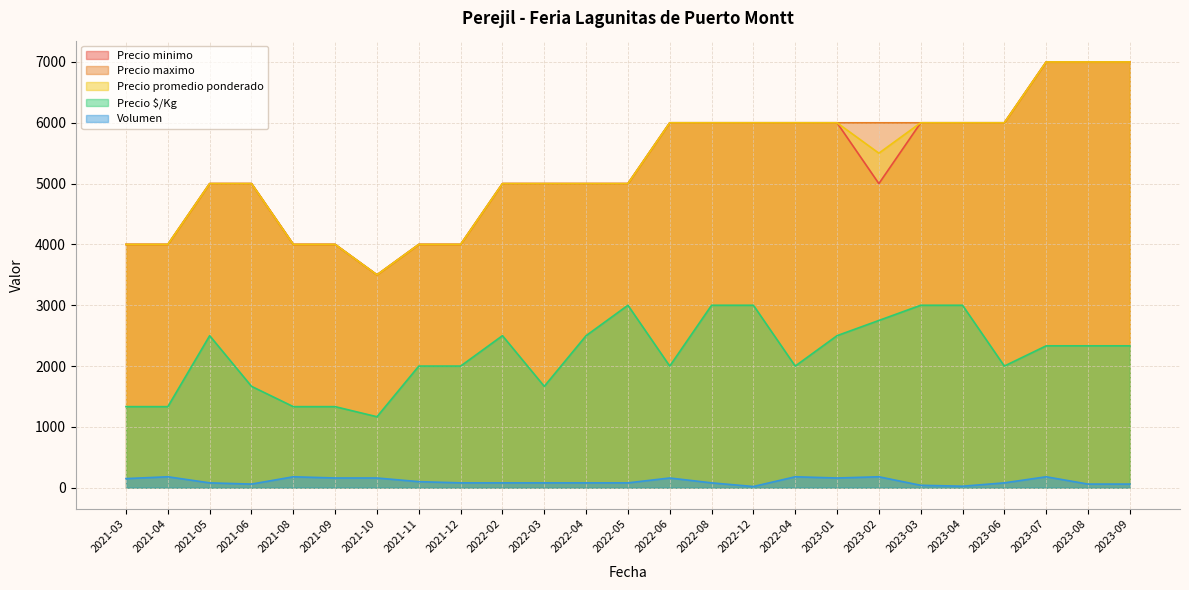

What is the value of the Precio minimo point at the 24th from the left?

7000